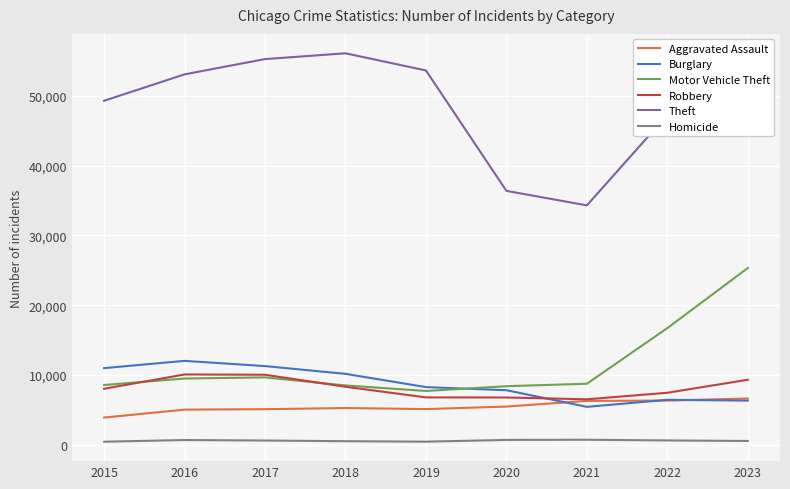

Which series has the largest range (max minus min)?

Theft